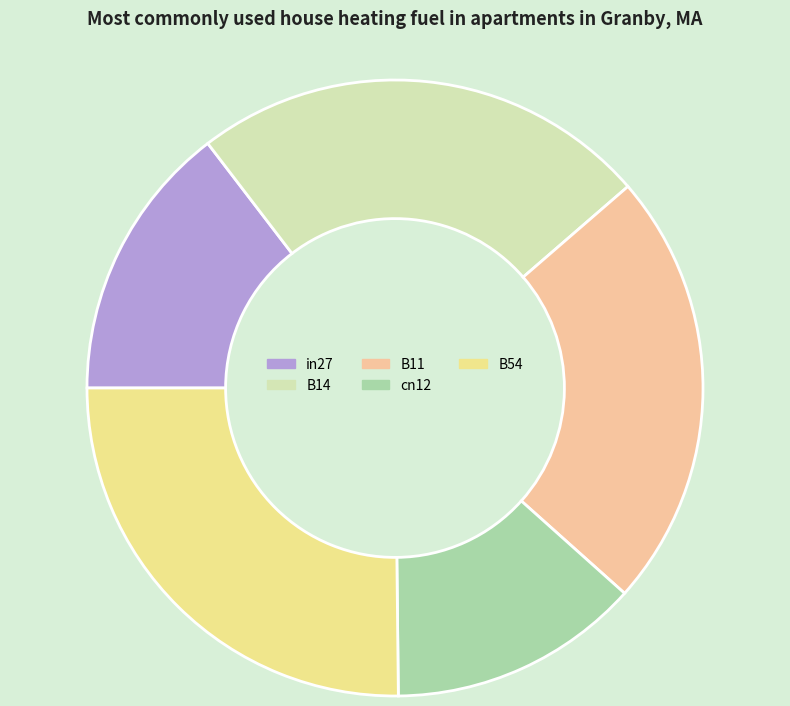

How much of the chart is everything except B14?

76.0%